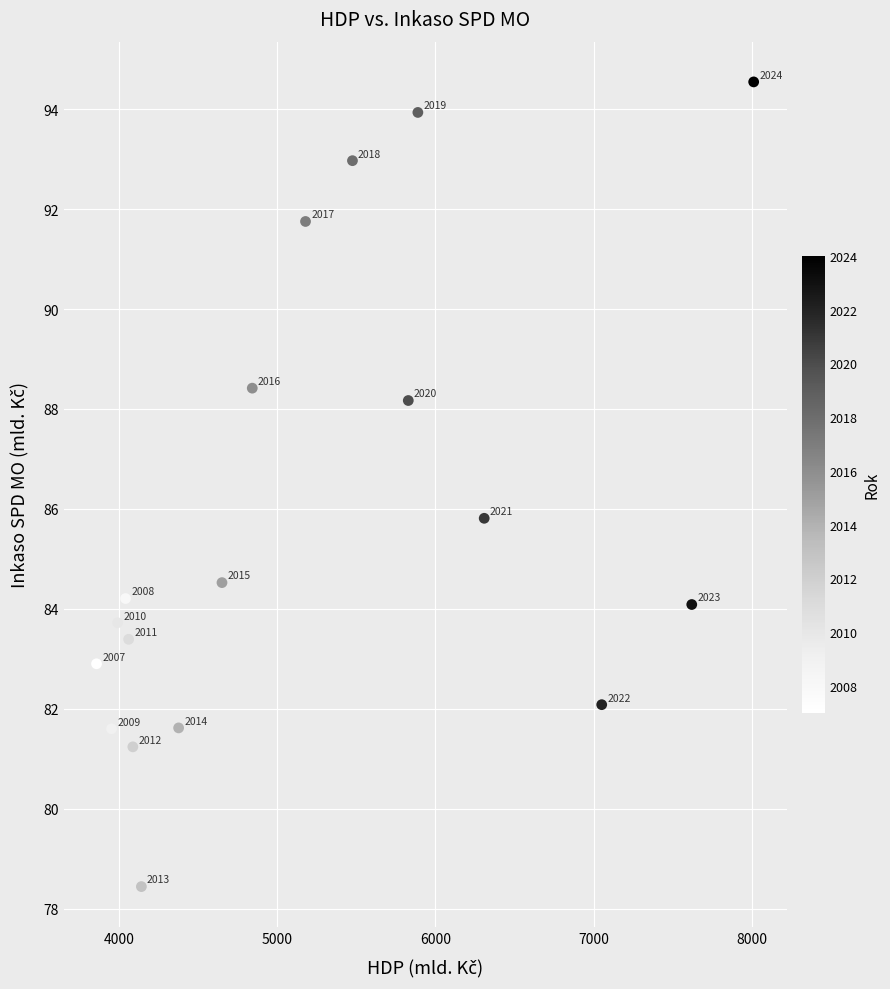

What Y value in the scatter plot is closest to 86?

85.8